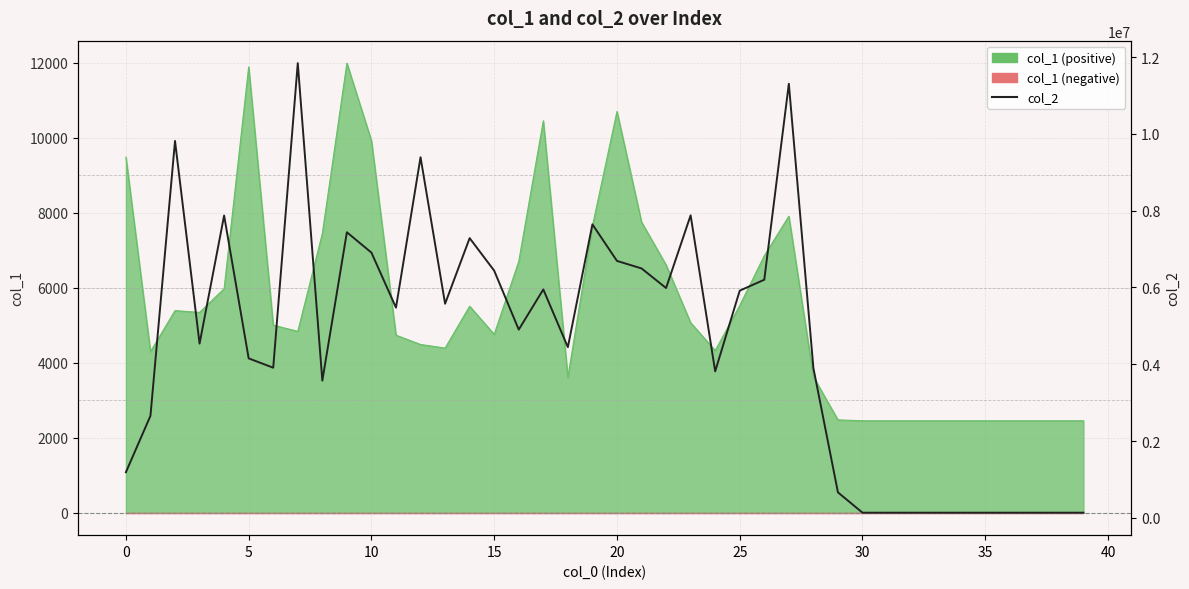

True or false: col_2 line has more than 1 interior local peaks.

True